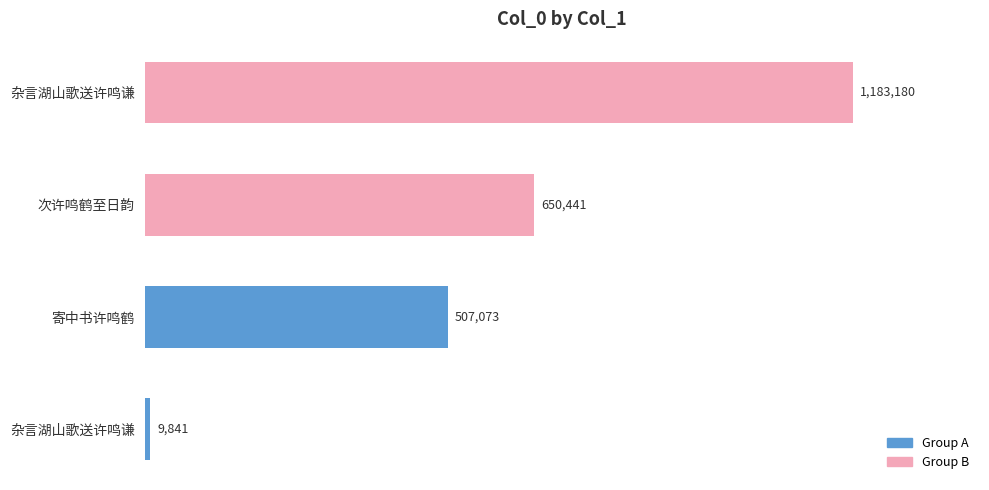

Count the values in the range 507073 to 1183180.

3